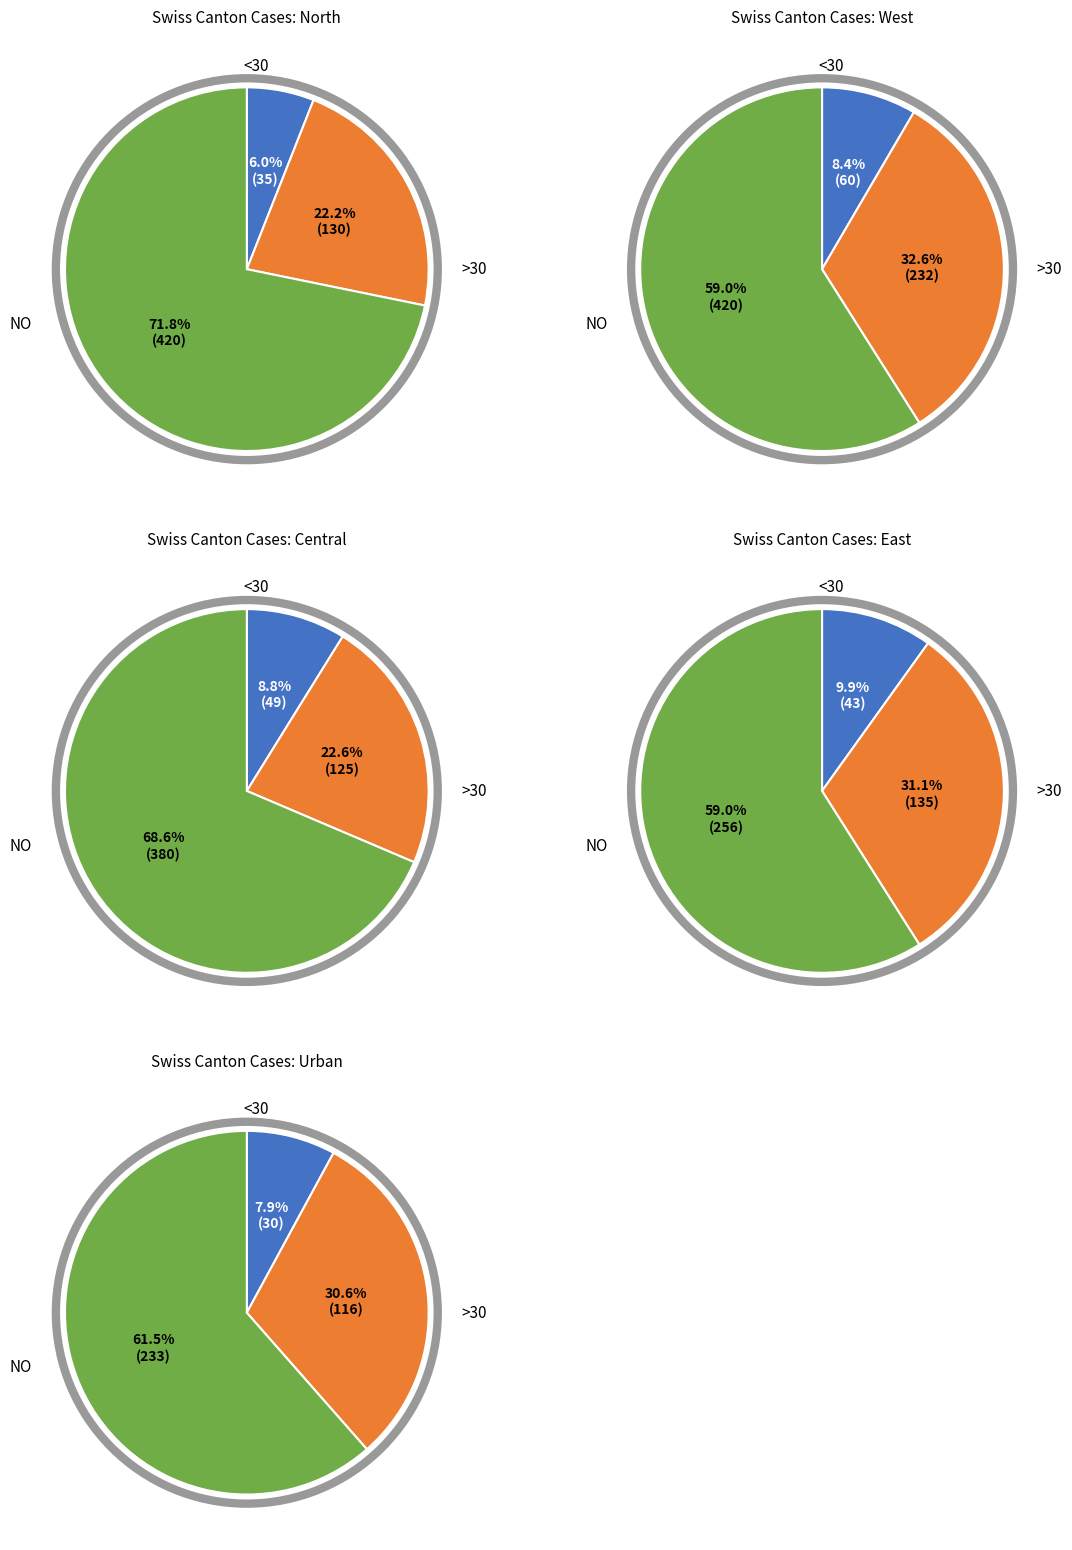

Is it true that 2020-06-06 is 13% of the pie?

False